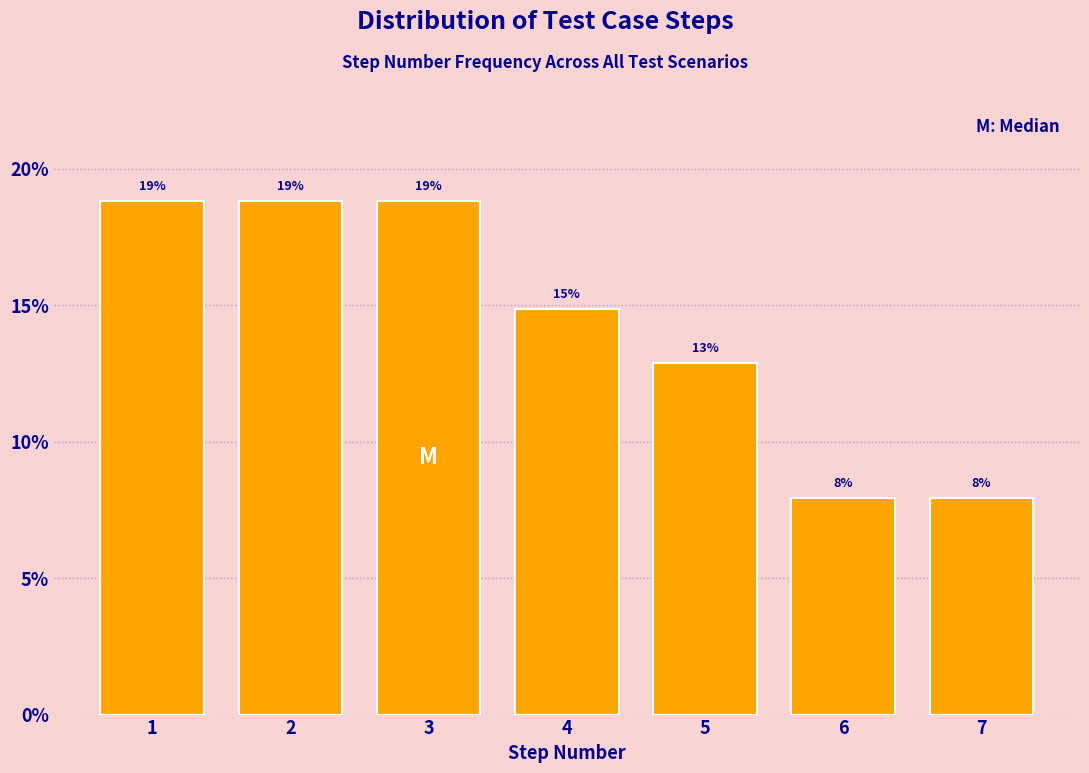

How many bars are there in total?

7